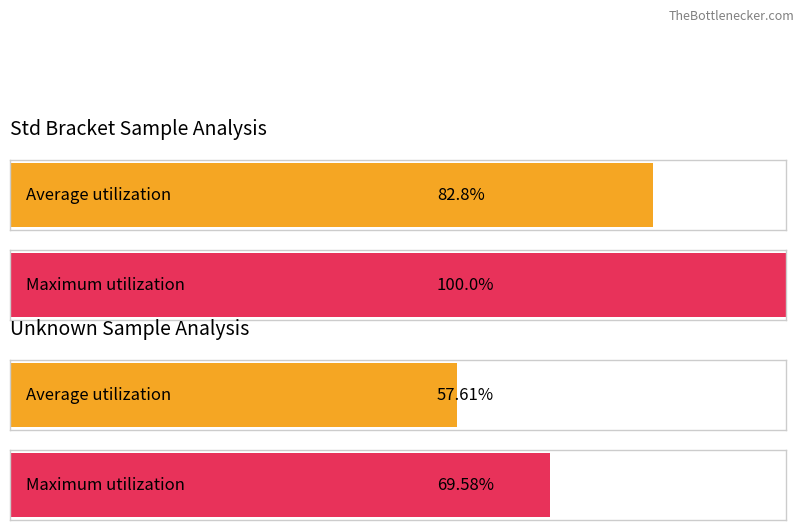

What are all the series names shown in the legend?

Average utilization, Maximum utilization